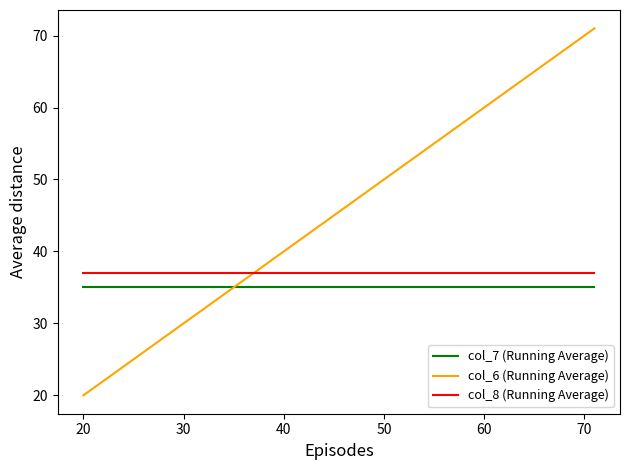

How many values in the col_6 (Running Average) series are below 50?

1